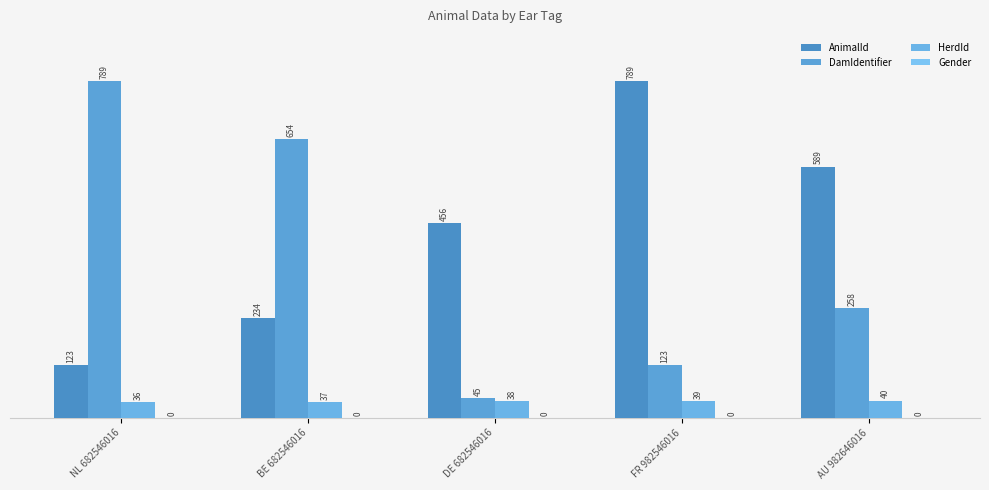

What is the spread (max minus min) of values at FR 982546016?

750